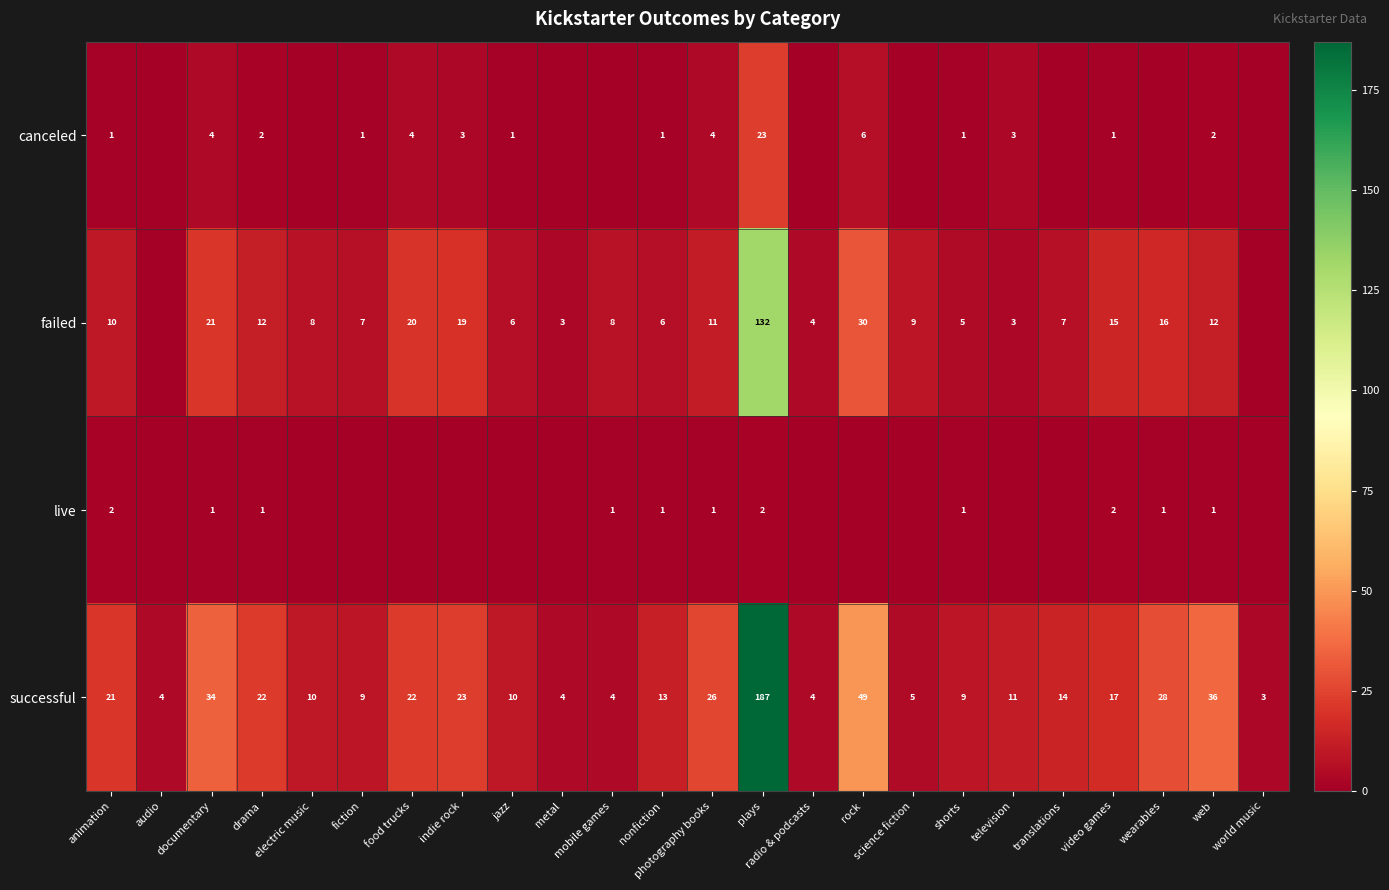

How many data points in successful are less than 14?

12